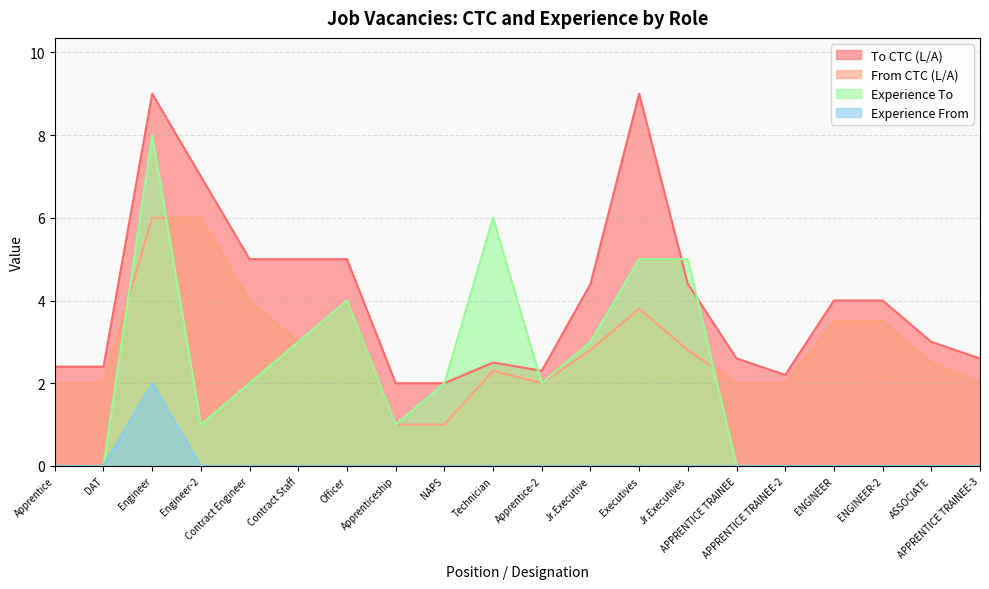

Count the number of categories in the chart.

20